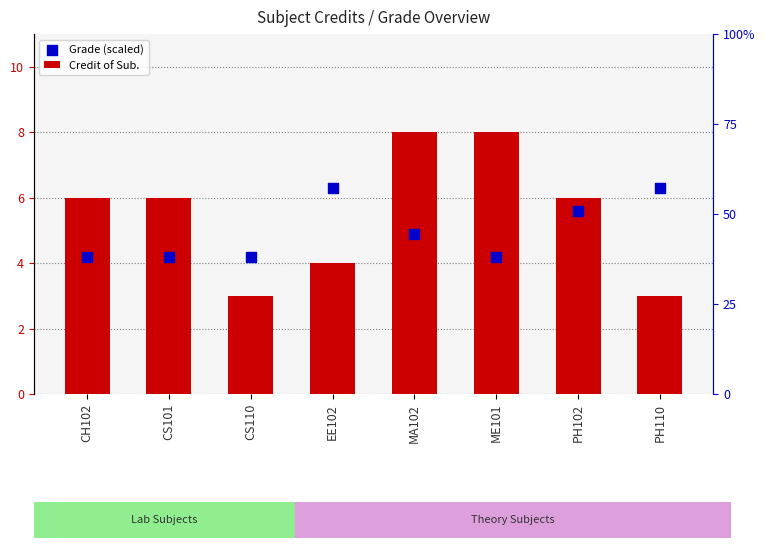

Which series has the largest total across all categories?

Credit of Sub.